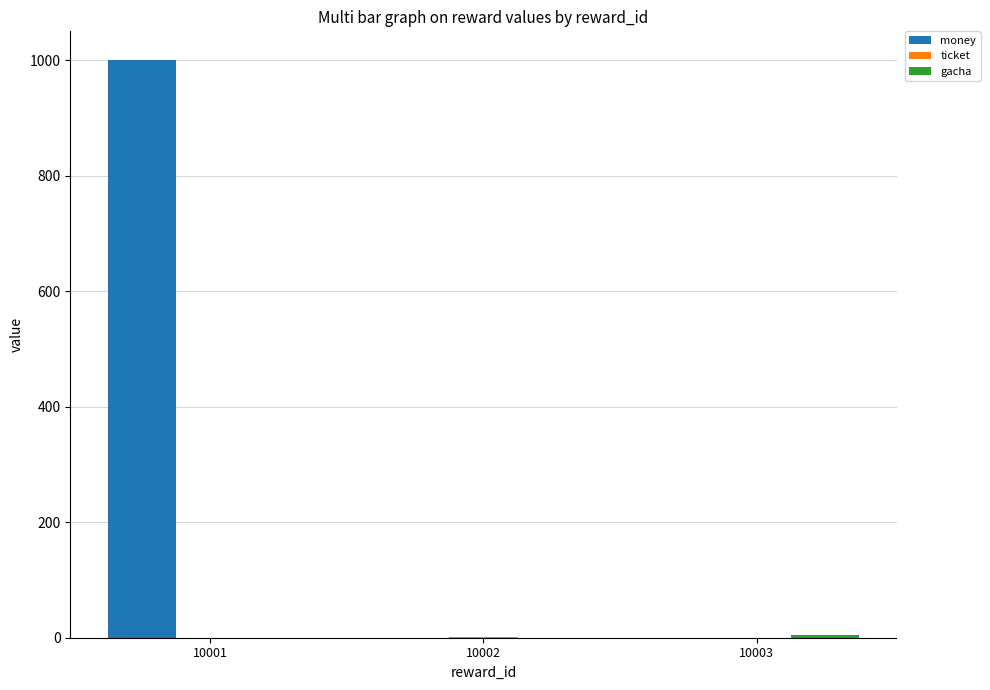

True or false: money has a value of 0 at 10002.

True